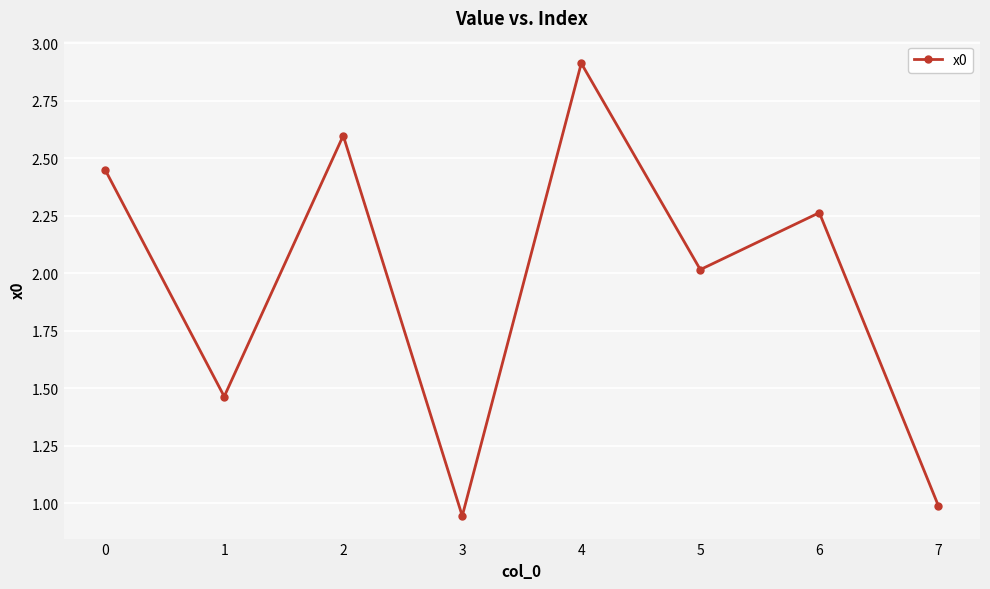

Where is the data nearest to the value 1?

7